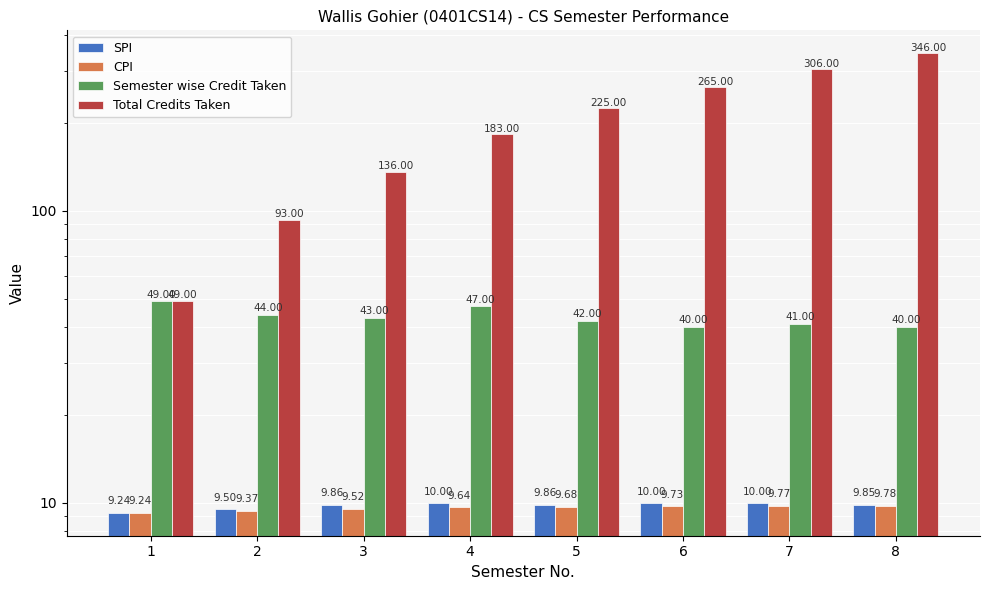

What is the value of the SPI bar at the 8th from the left?

9.8